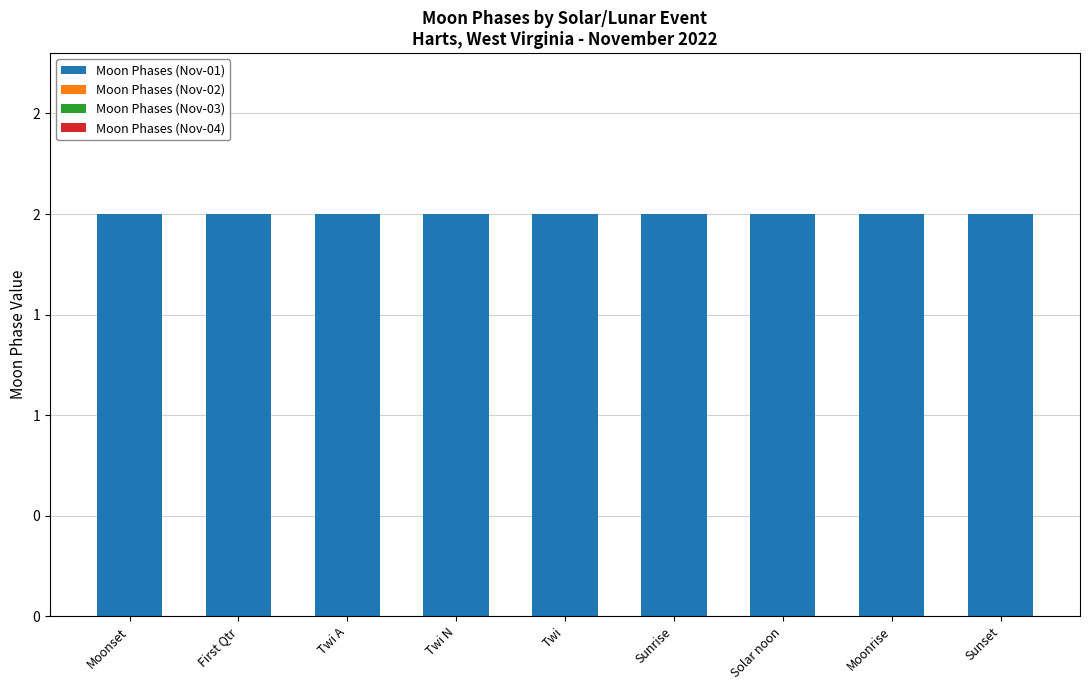

Which series has the largest range (max minus min)?

Moon Phases (Nov-01)